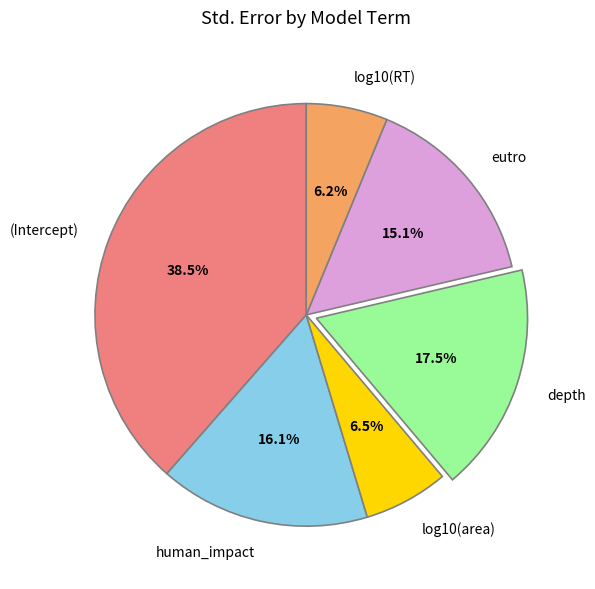

What is the largest slice in the pie chart?

(Intercept)